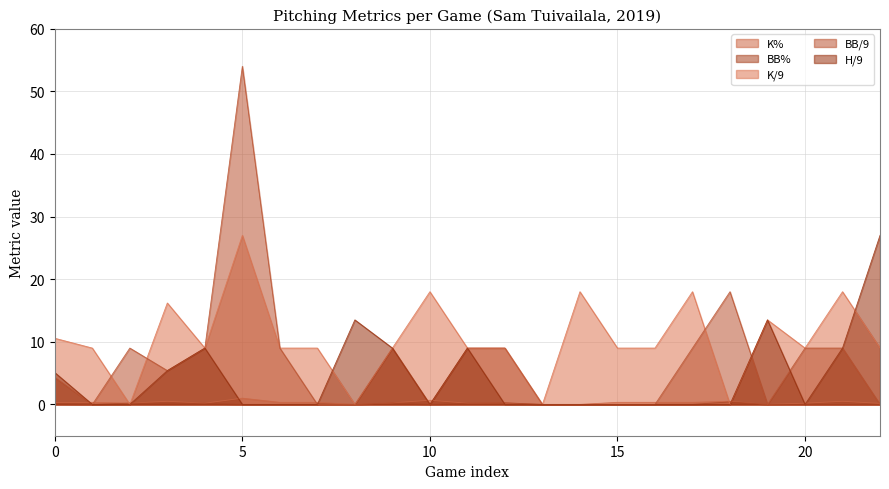

At which label does K/9 reach its peak?

5